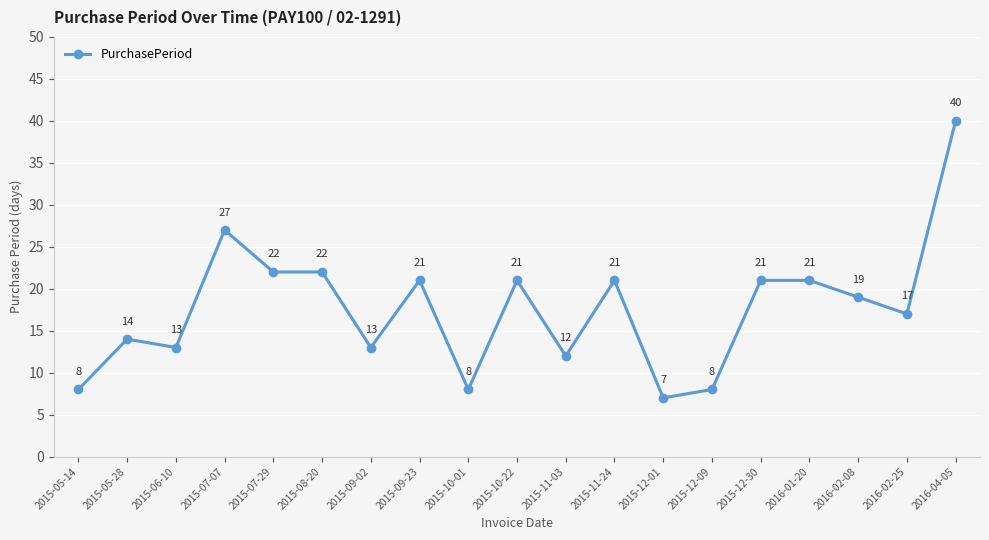

Between 2015-09-23 and 2016-02-25, which is larger?

2015-09-23